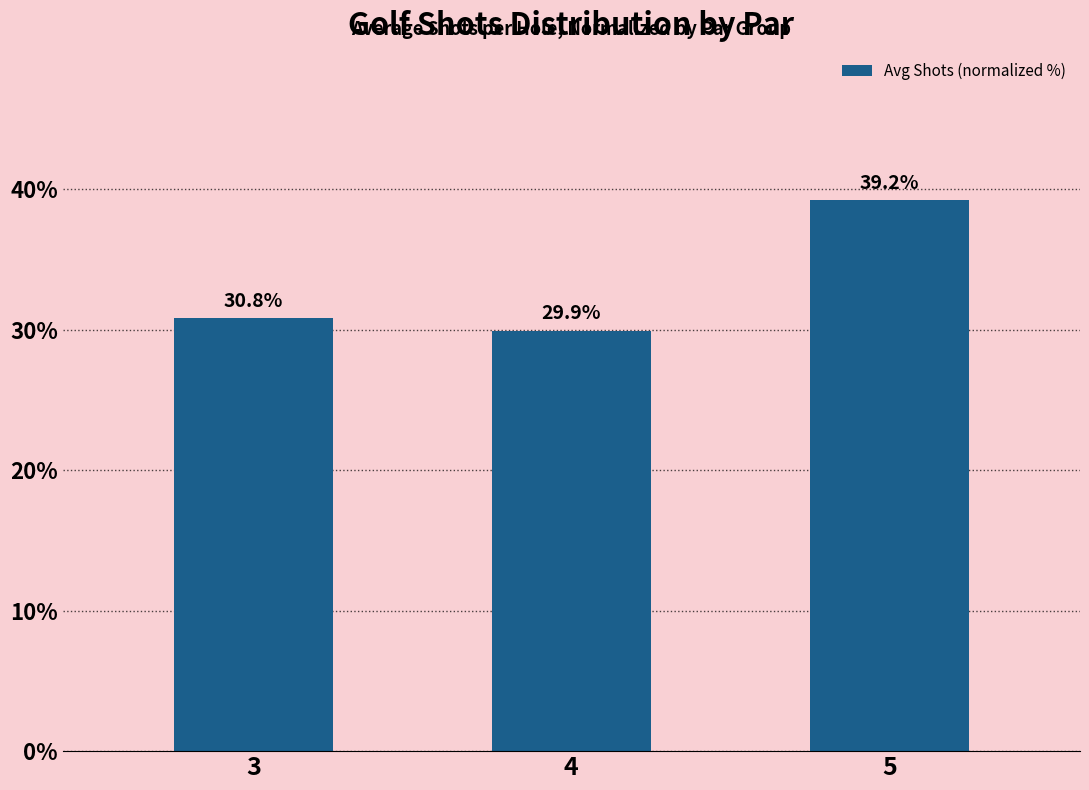

Reading left to right, transcribe all the data shown in this chart.

3=30.8	4=29.9	5=39.2